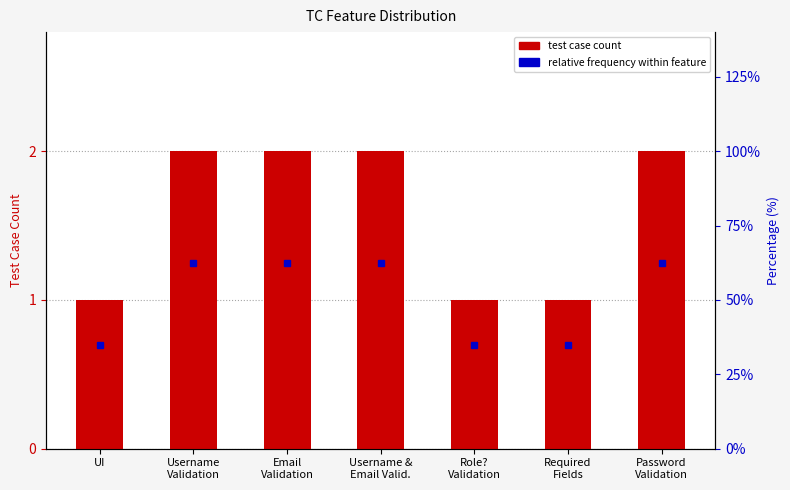

What is the difference between the second highest and second lowest values?

1